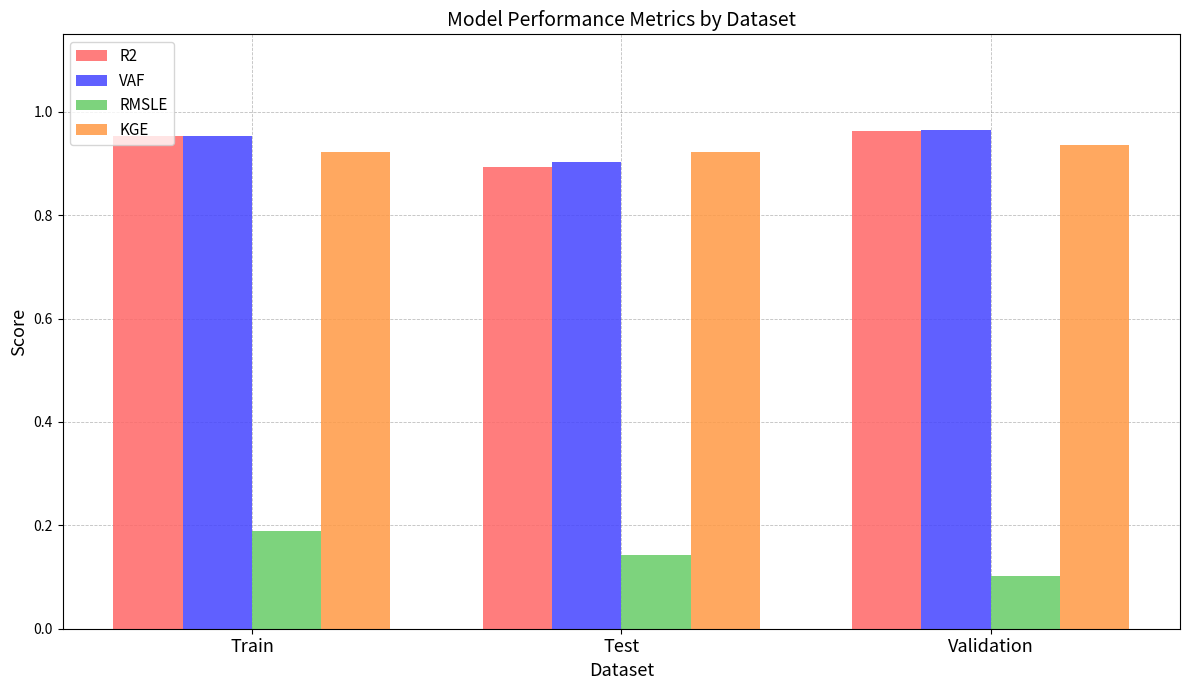

What is the label of the 3rd bar from the left?

Validation